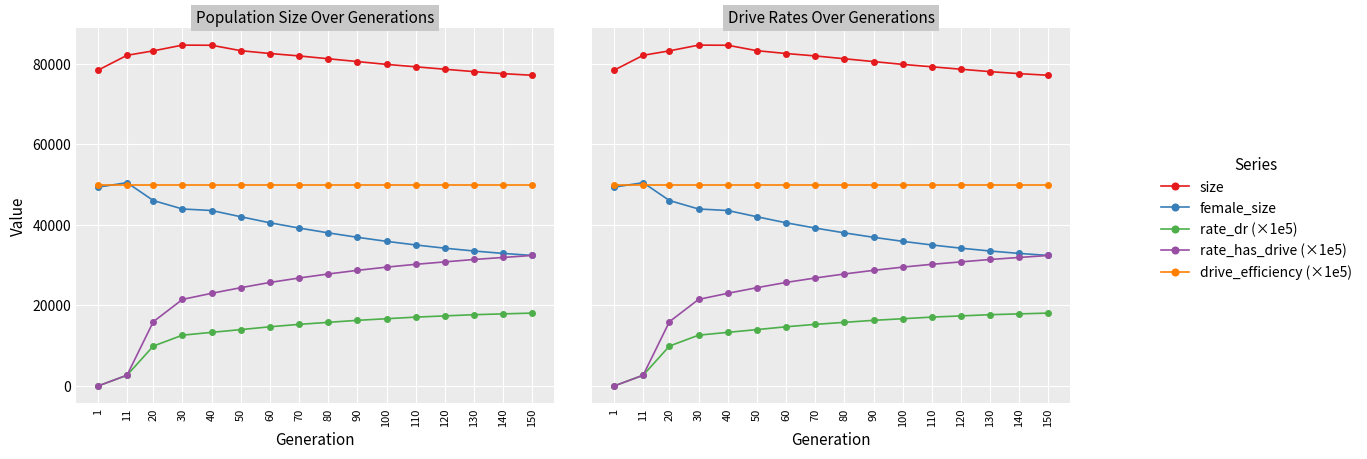

What is the average value of the female_size series?

39612.3